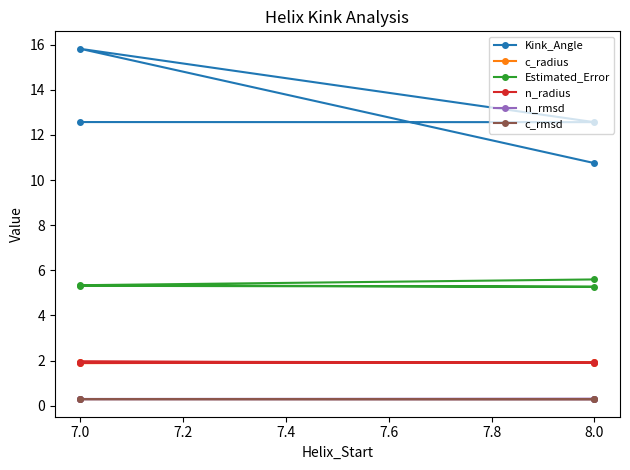

The value of Kink_Angle at 8.0 is 4.6. True or false?

False